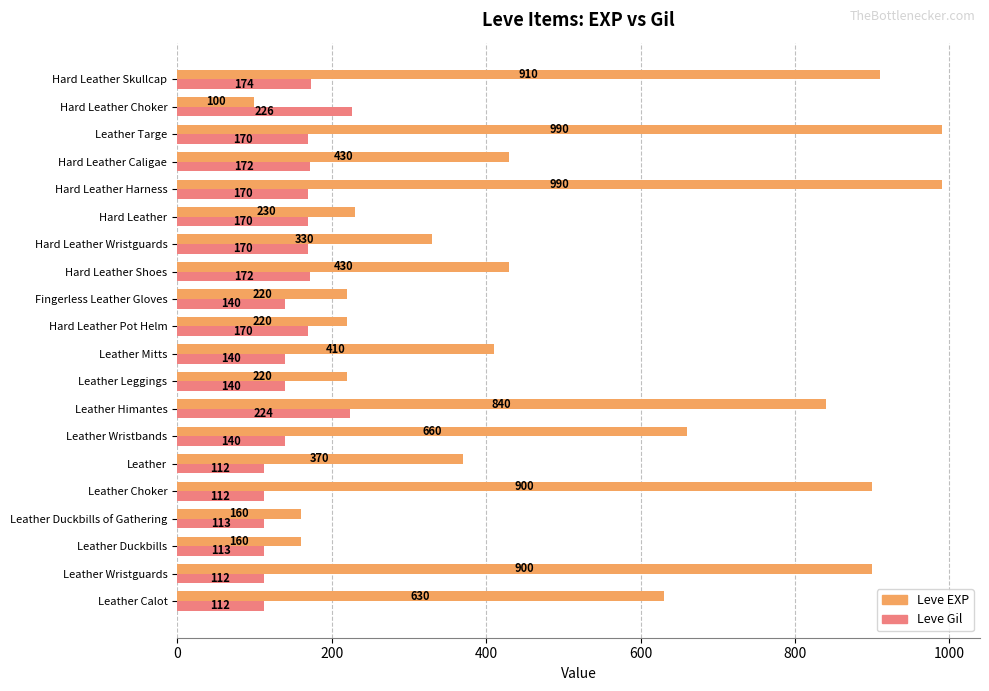

What is the total value across all series at Leather Duckbills?

273